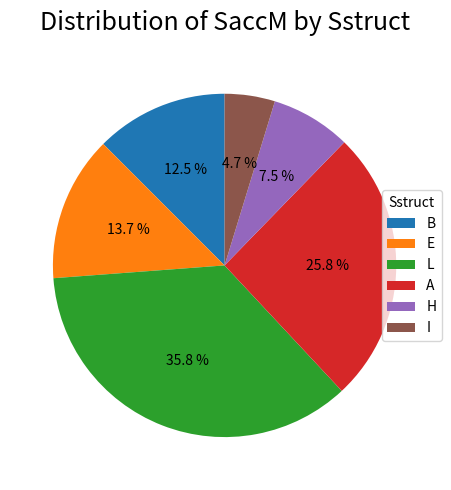

Rank the categories by value from highest to lowest.

L, A, E, B, H, I